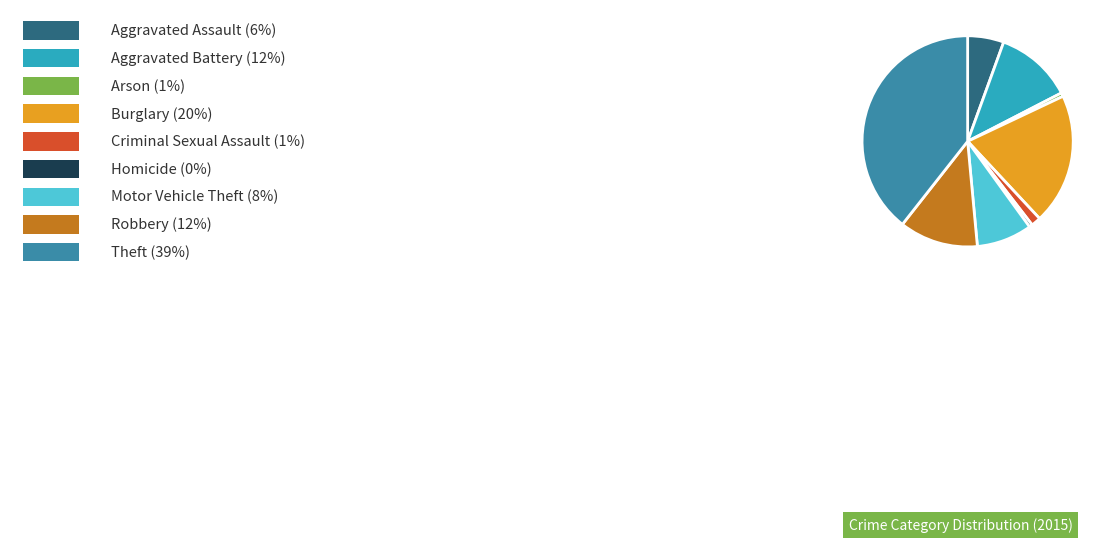

Is there any slice that represents more than half of the pie?

No